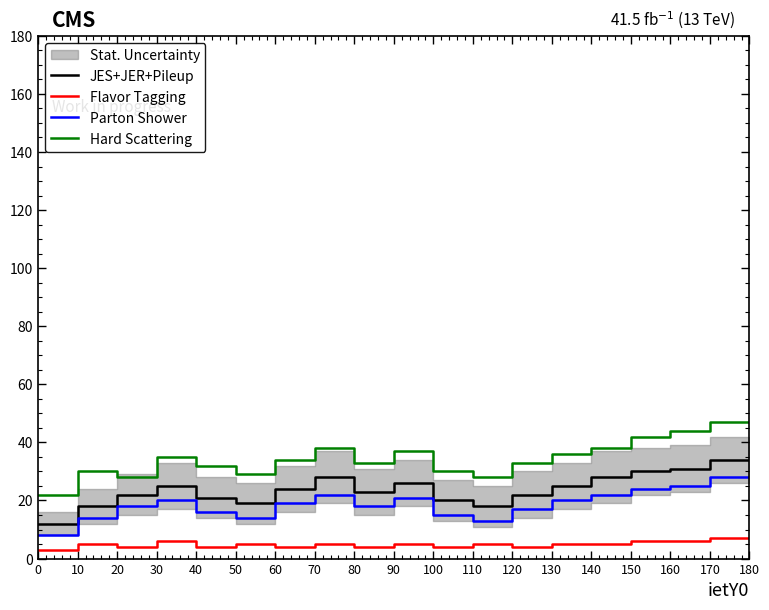

How many lines are shown in the chart?

4